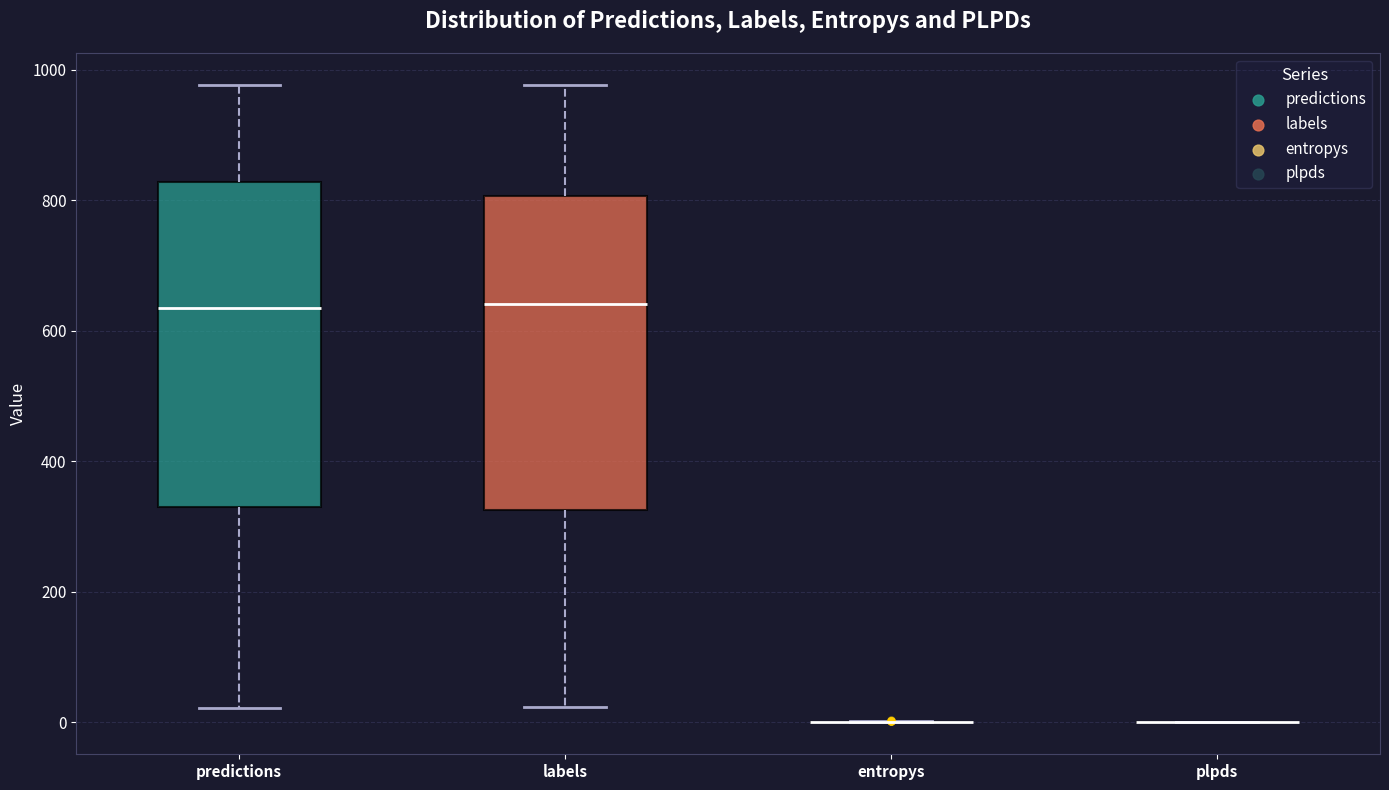

Reading left to right, read every box against the y-axis: the position of its median line, the range the box covers, and the ends of its whiskers. The values are not printed on the chart, so give them approximately, as read against the axis.

predictions: median 640, box 320 to 820, whiskers 20 to 980
labels: median 640, box 320 to 800, whiskers 20 to 980
entropys: box collapsed to a line at 0, whiskers 0 to 0
plpds: box collapsed to a line at 0, whiskers 0 to 0